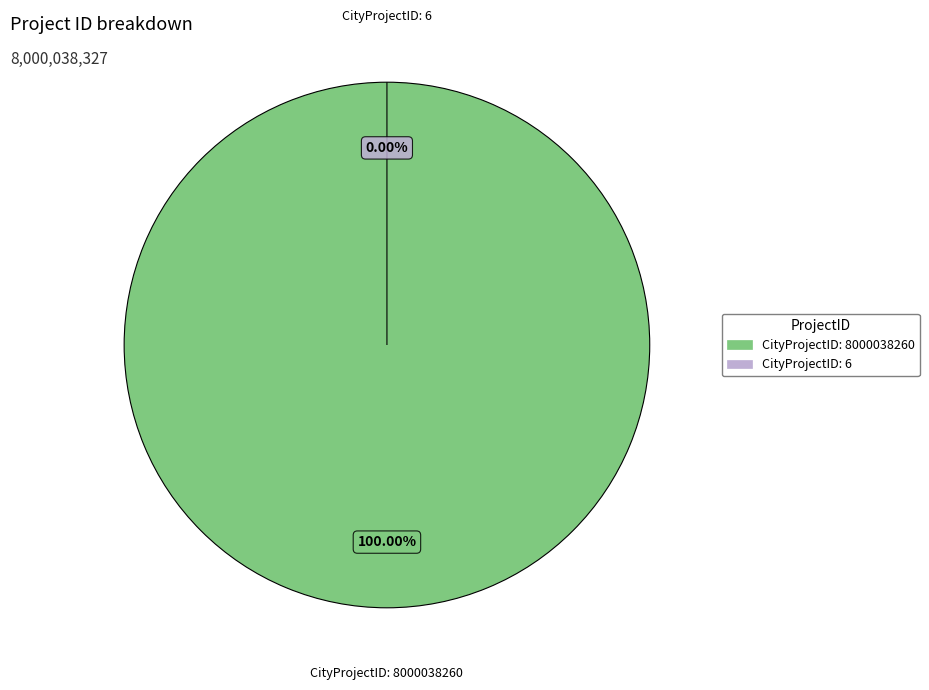

How much of the chart is everything except CityProjectID: 6?

100.0%